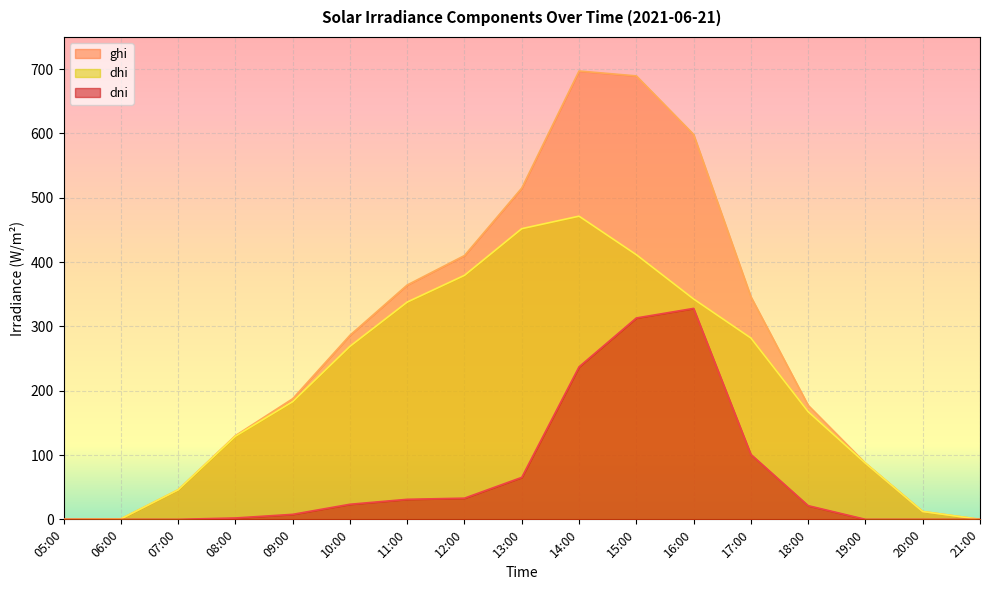

How many categories are shown in the chart?

17